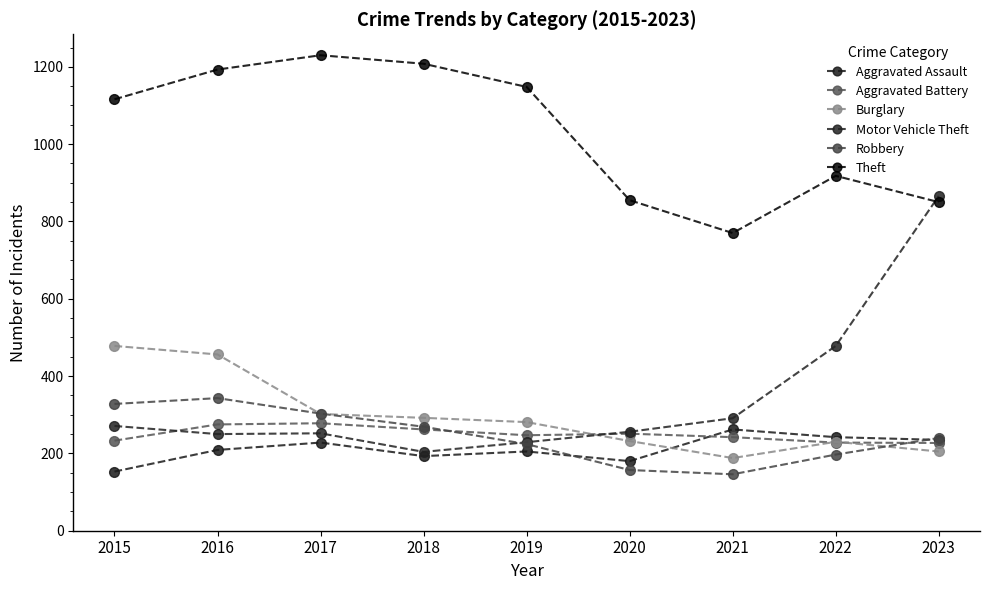

Rank the series by their maximum value, from lowest to highest.

Aggravated Assault, Aggravated Battery, Robbery, Burglary, Motor Vehicle Theft, Theft